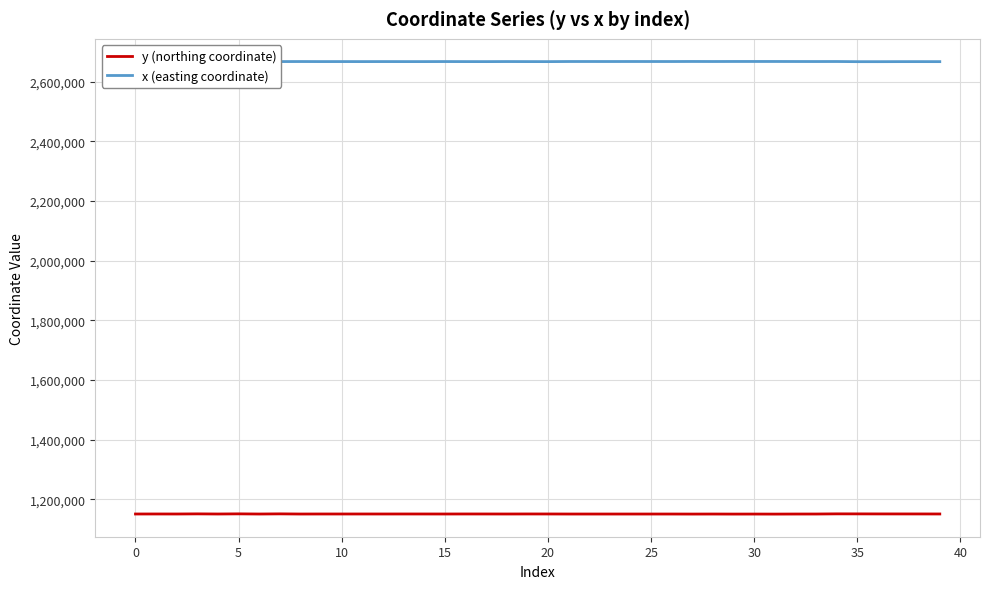

List the series in order of their peak value, highest first.

x (easting coordinate), y (northing coordinate)